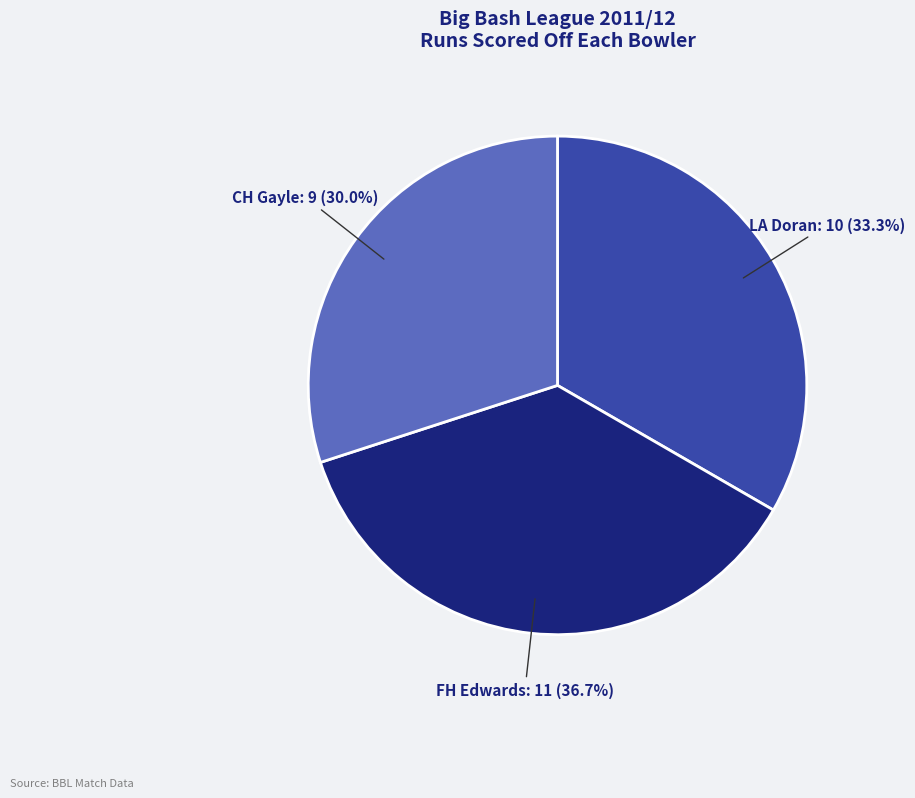

Does any single category account for the majority?

No